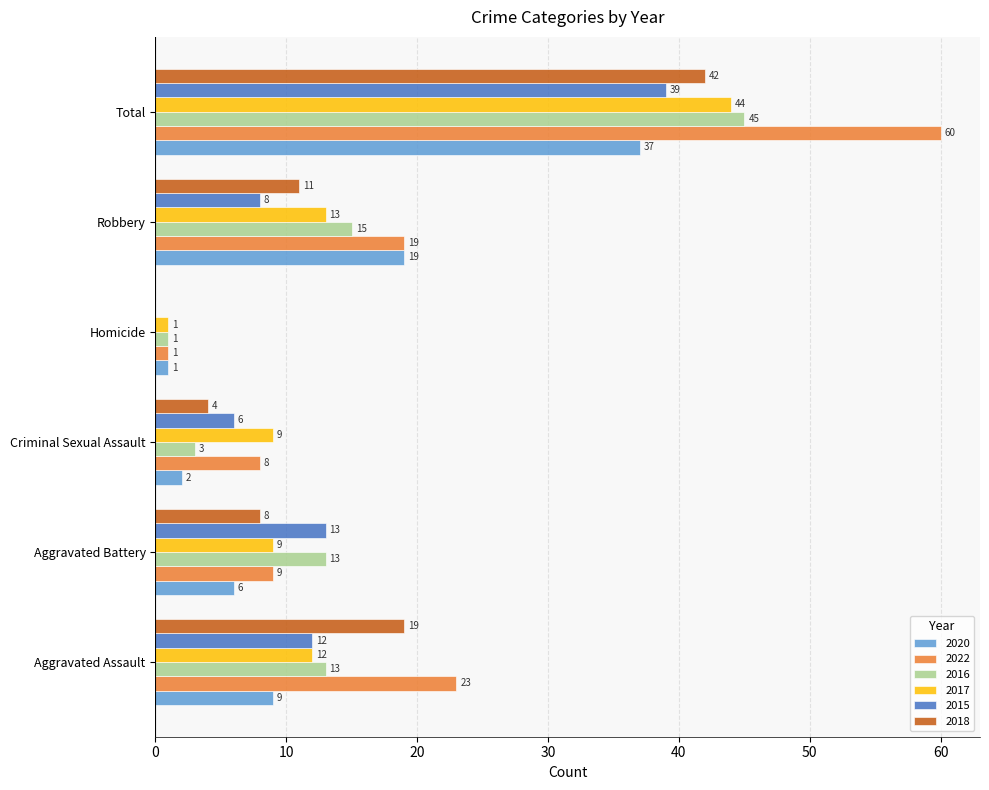

What is the difference between the 2016 values at Aggravated Battery and Robbery?

2